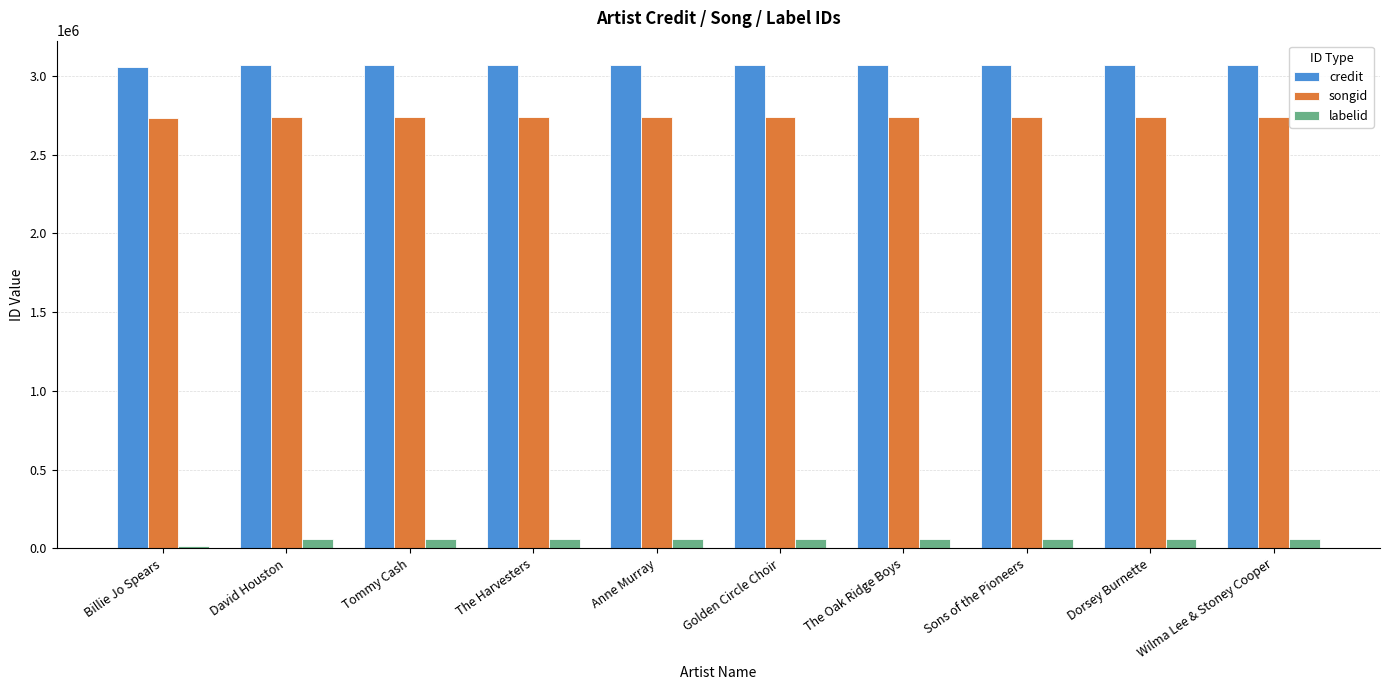

How many bars are there in total?

30